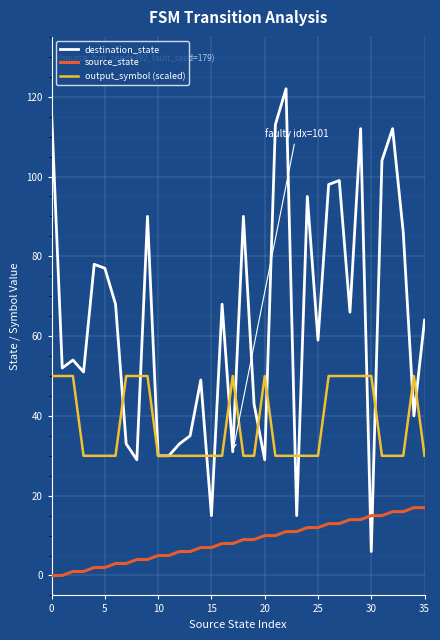

Which series has the largest total across all categories?

destination_state